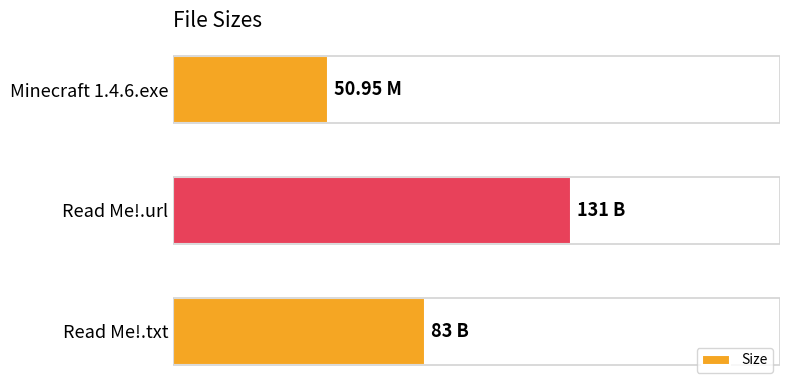

How many categories are shown in the chart?

3